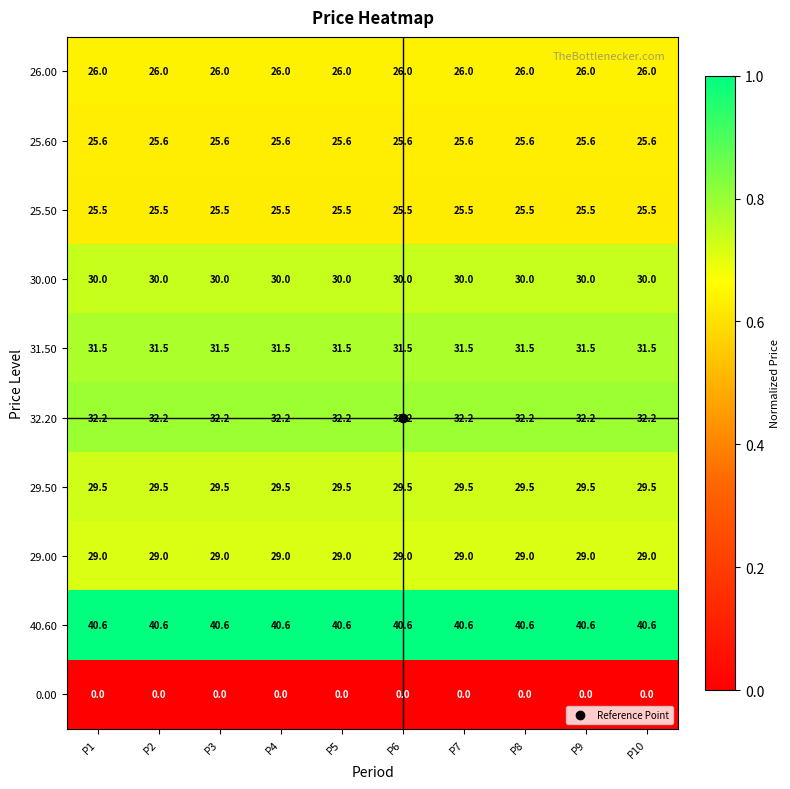

What is the difference between the highest and lowest values at P6?

40.6